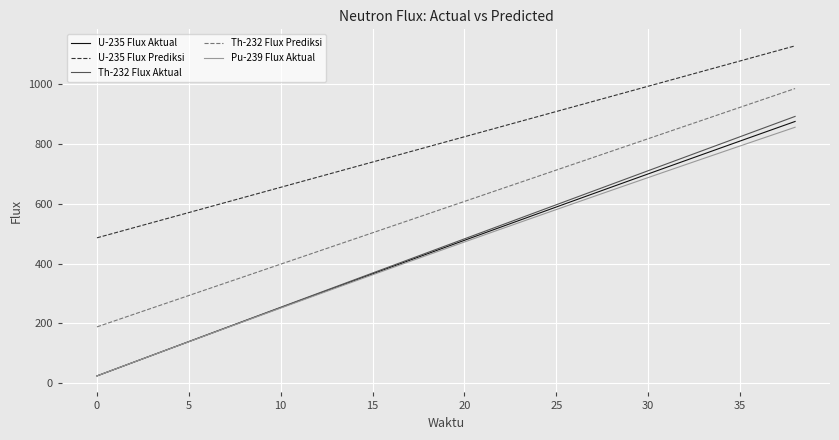

Which series has the largest range (max minus min)?

Th-232 Flux Aktual